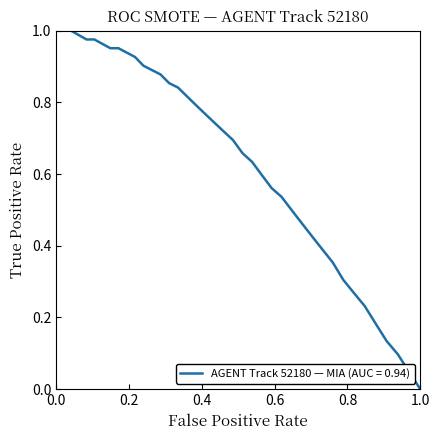

Count the number of data series in this chart.

1